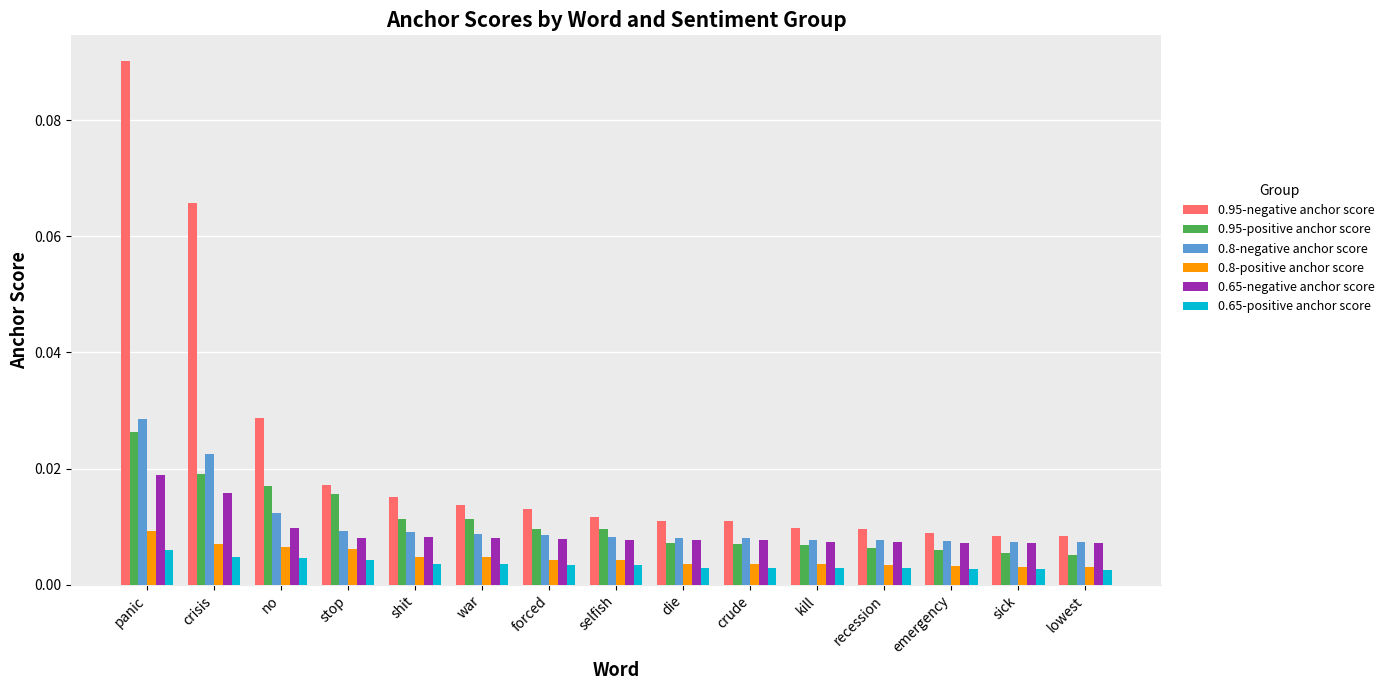

Which series changed the most between stop and kill?

0.95-positive anchor score